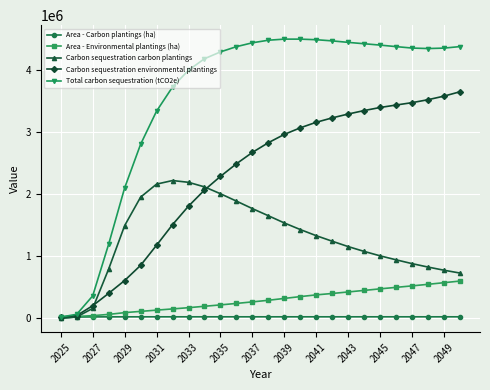

What is the greatest value displayed?

4506388.9